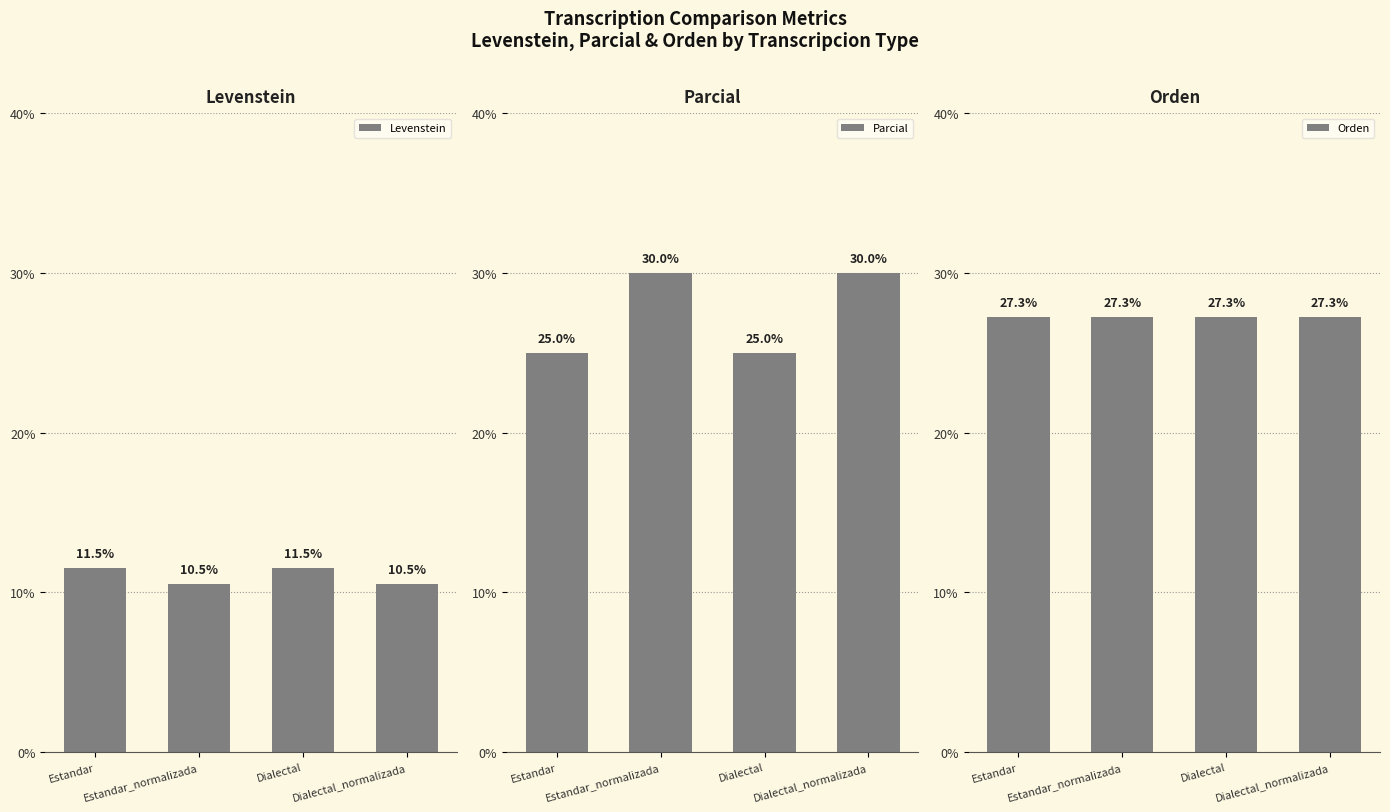

Between Estandar and Estandar_normalizada, which series saw the biggest shift?

Parcial